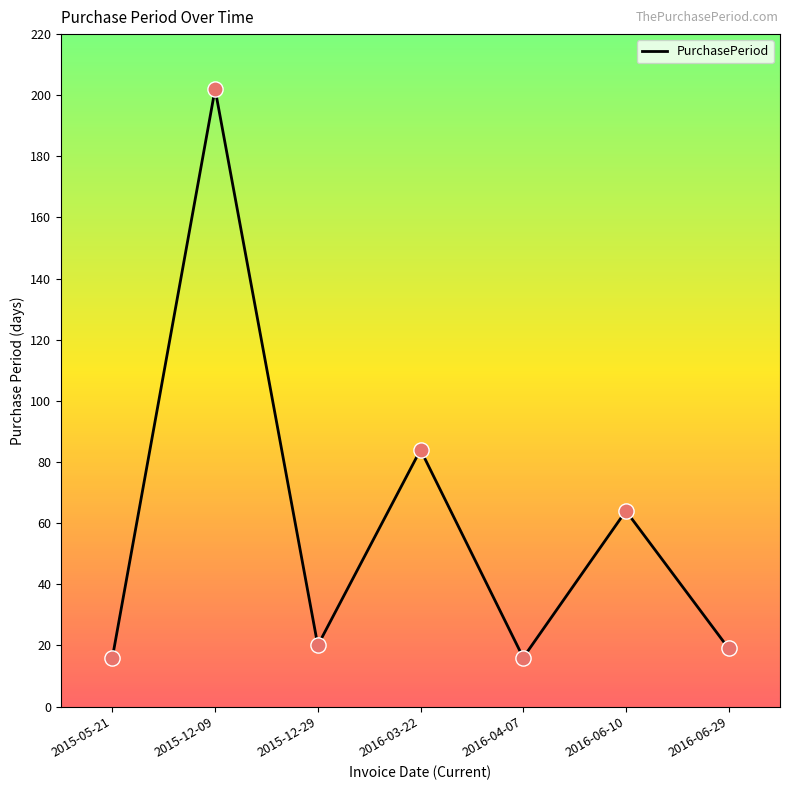

Approximately how many times larger is the value at 2015-05-21 compared to 2015-12-09?

0.1